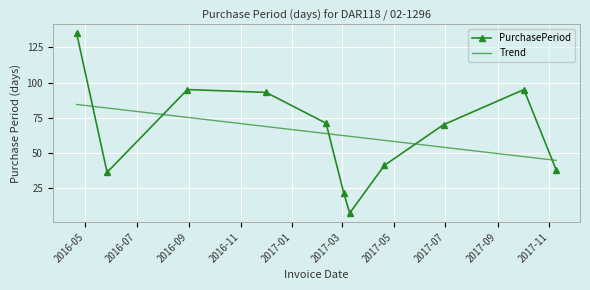

What is the sum of all PurchasePeriod values?

702.0